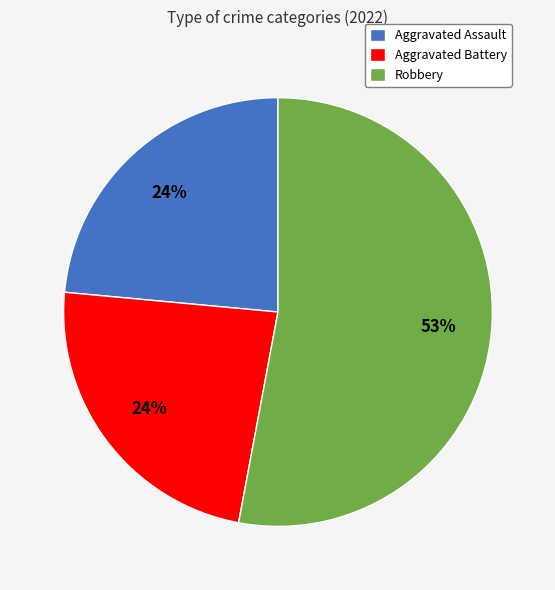

Is the sum of Aggravated Assault and Robbery greater than half?

Yes